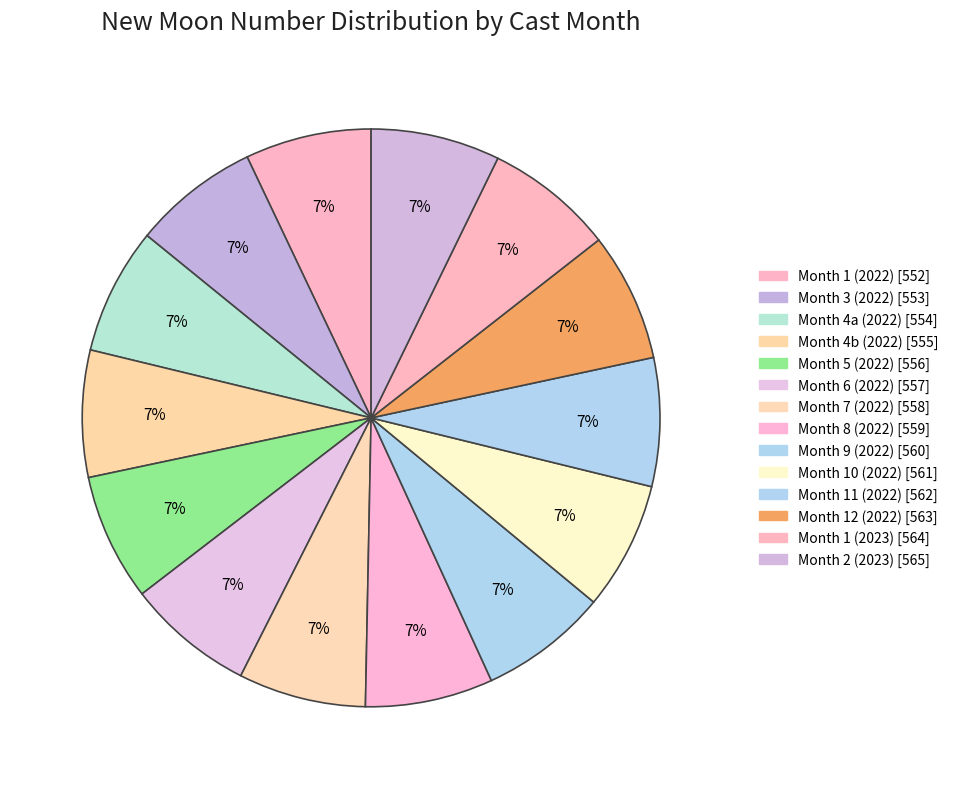

How many segments does this pie chart have?

14